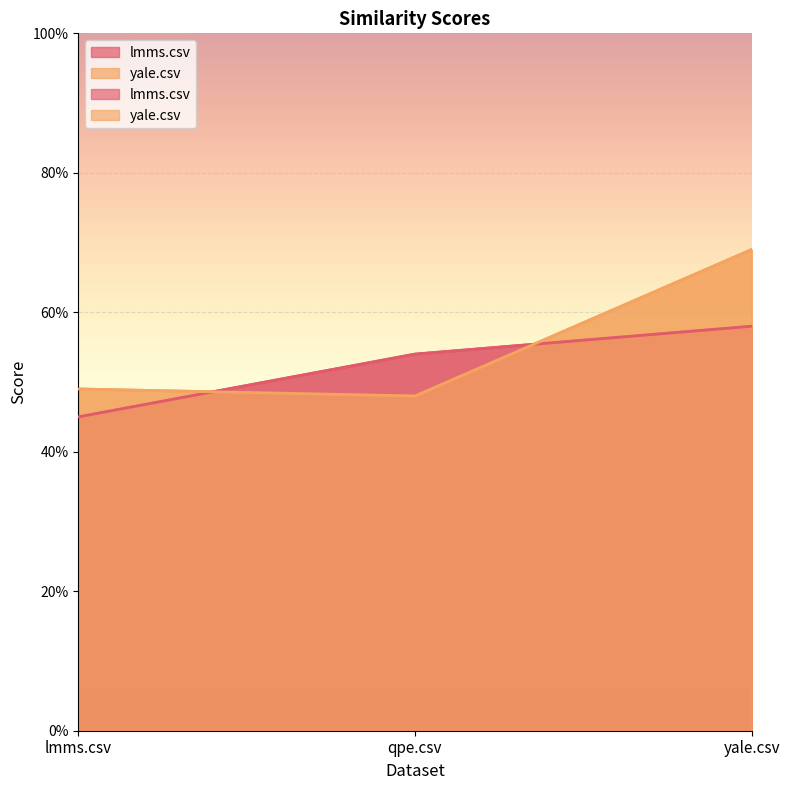

Rank the series at qpe.csv from highest to lowest value.

lmms.csv, yale.csv